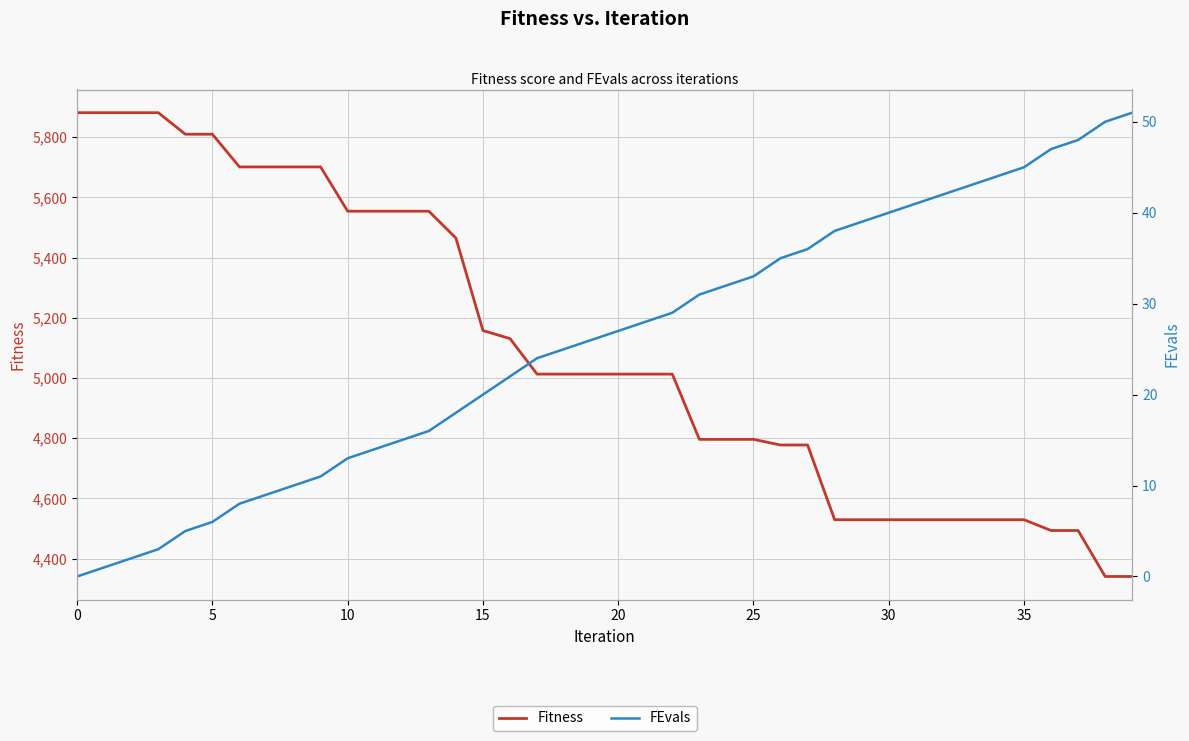

How many values in the FEvals series are below 27?

20